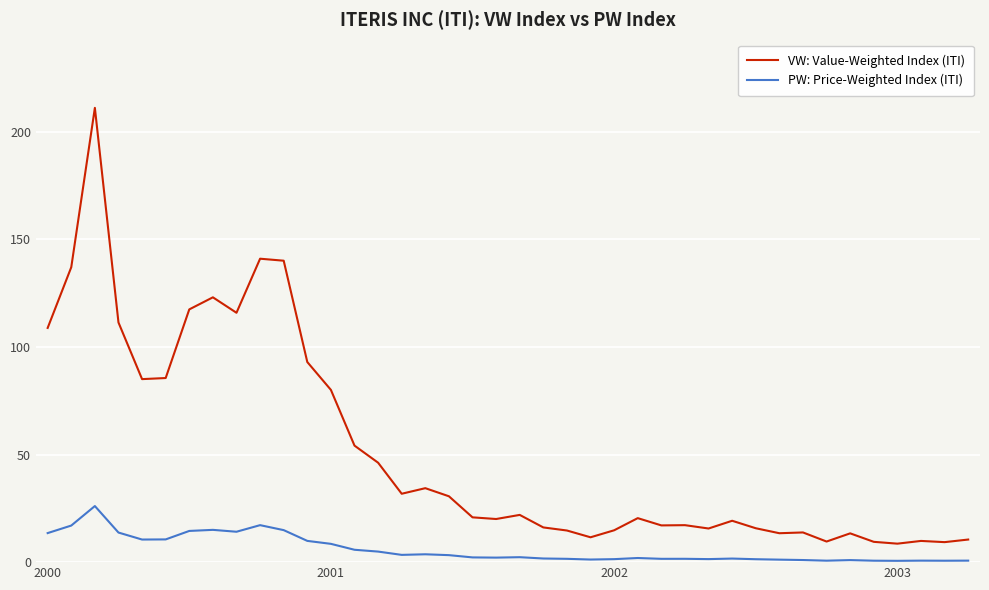

Which series has the largest range (max minus min)?

VW: Value-Weighted Index (ITI)